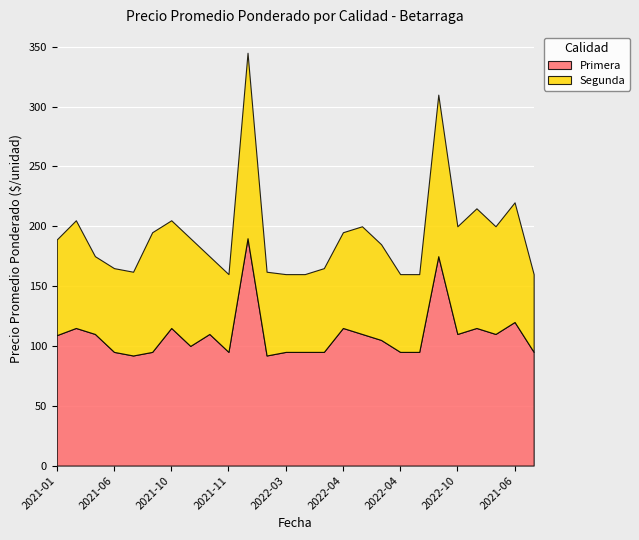

What is the maximum value for Segunda?

155